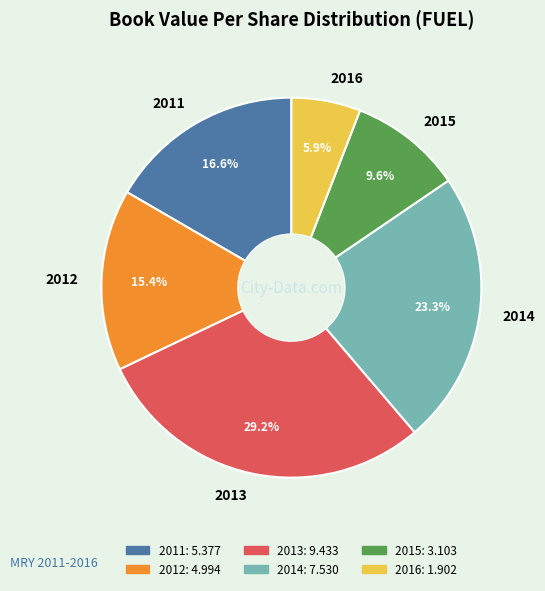

Is there any slice that represents more than half of the pie?

No